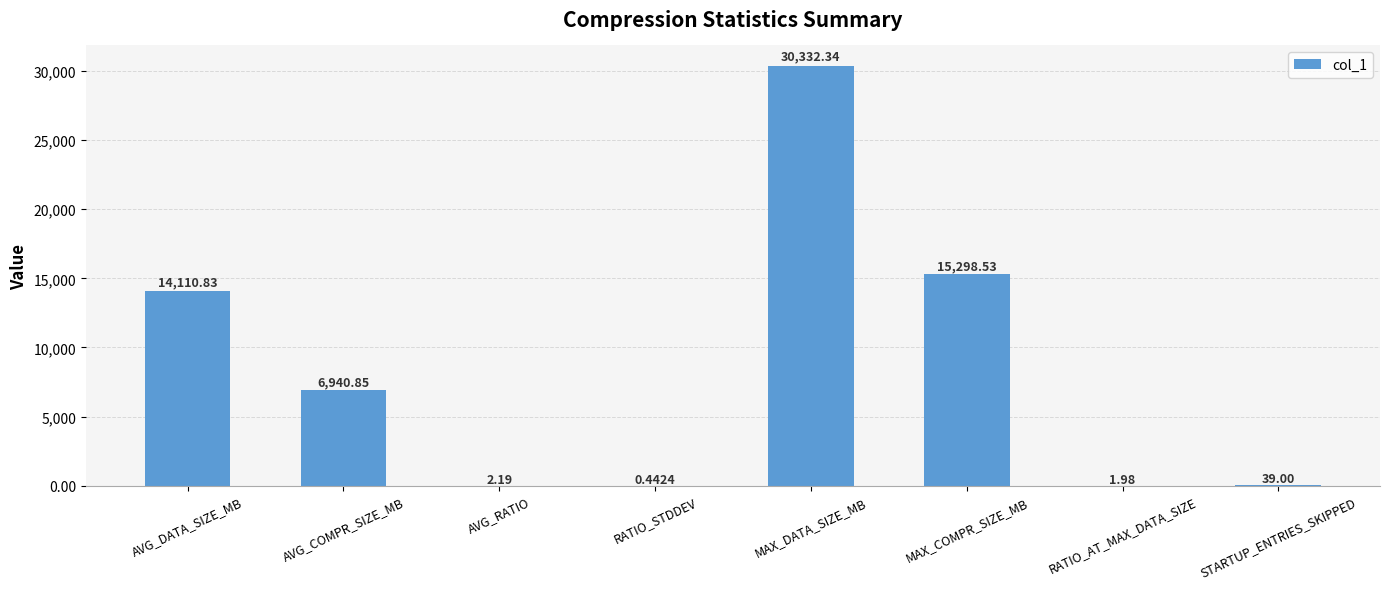

Count the number of values greater than 6940.

4